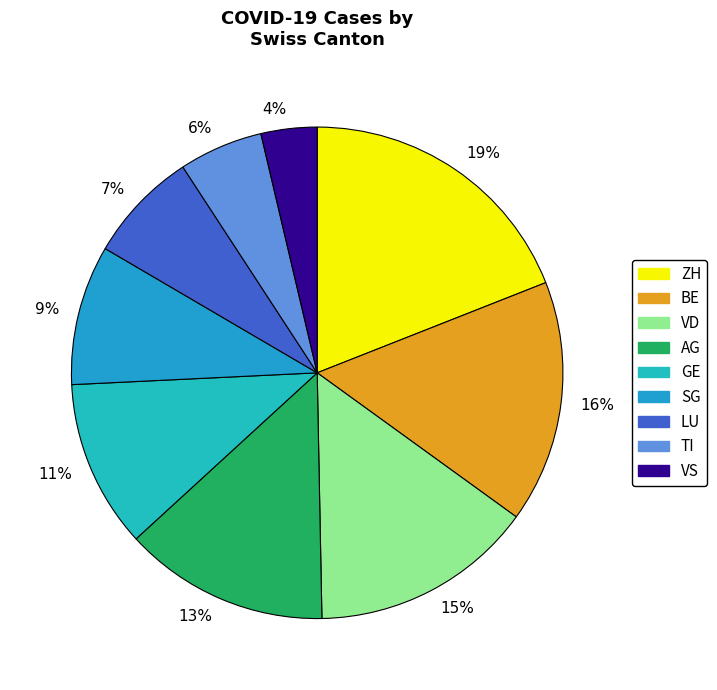

What is the smallest slice in the pie chart?

4%